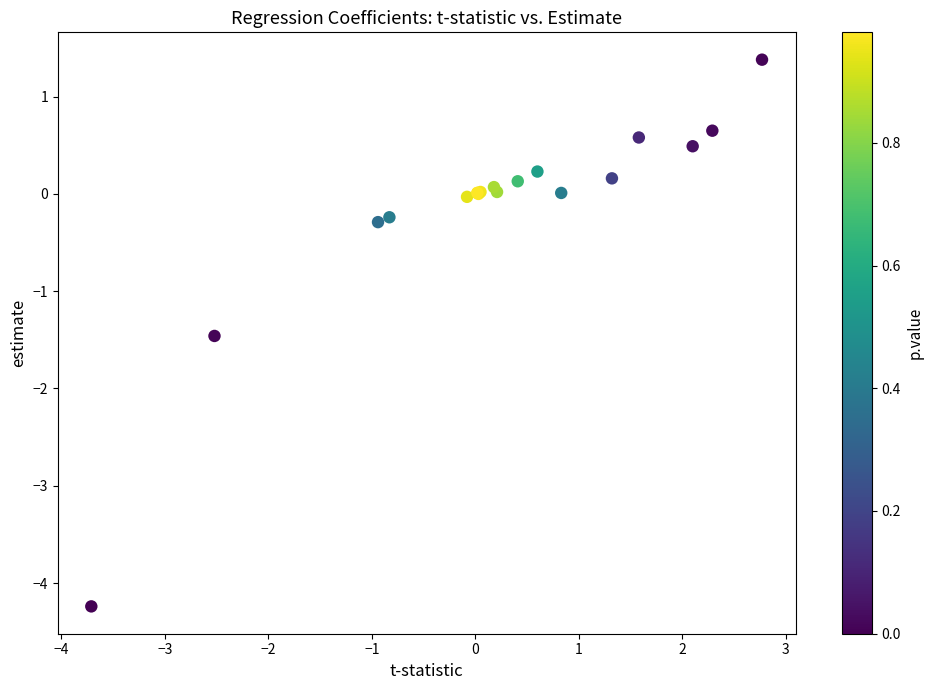

What Y value in the scatter plot is closest to -1?

-1.5